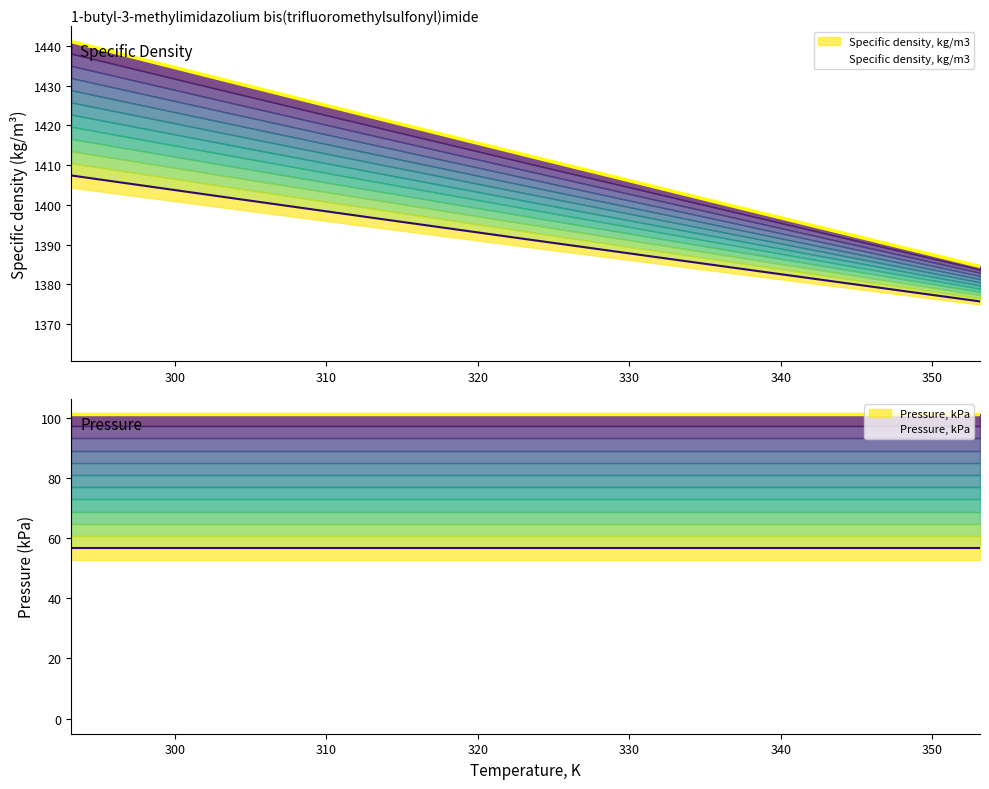

What is the sum of all values?

9888.7